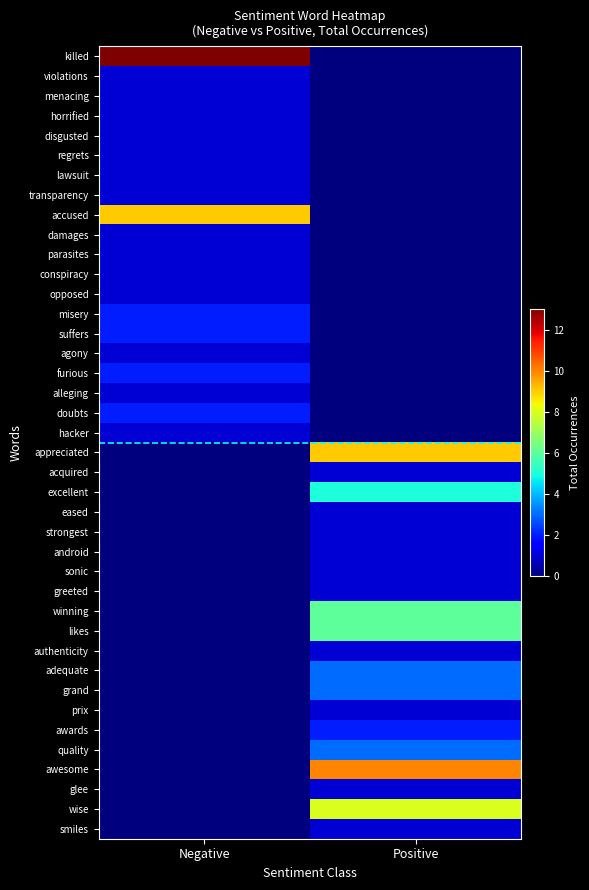

At which category is the sum across all series the highest?

Positive